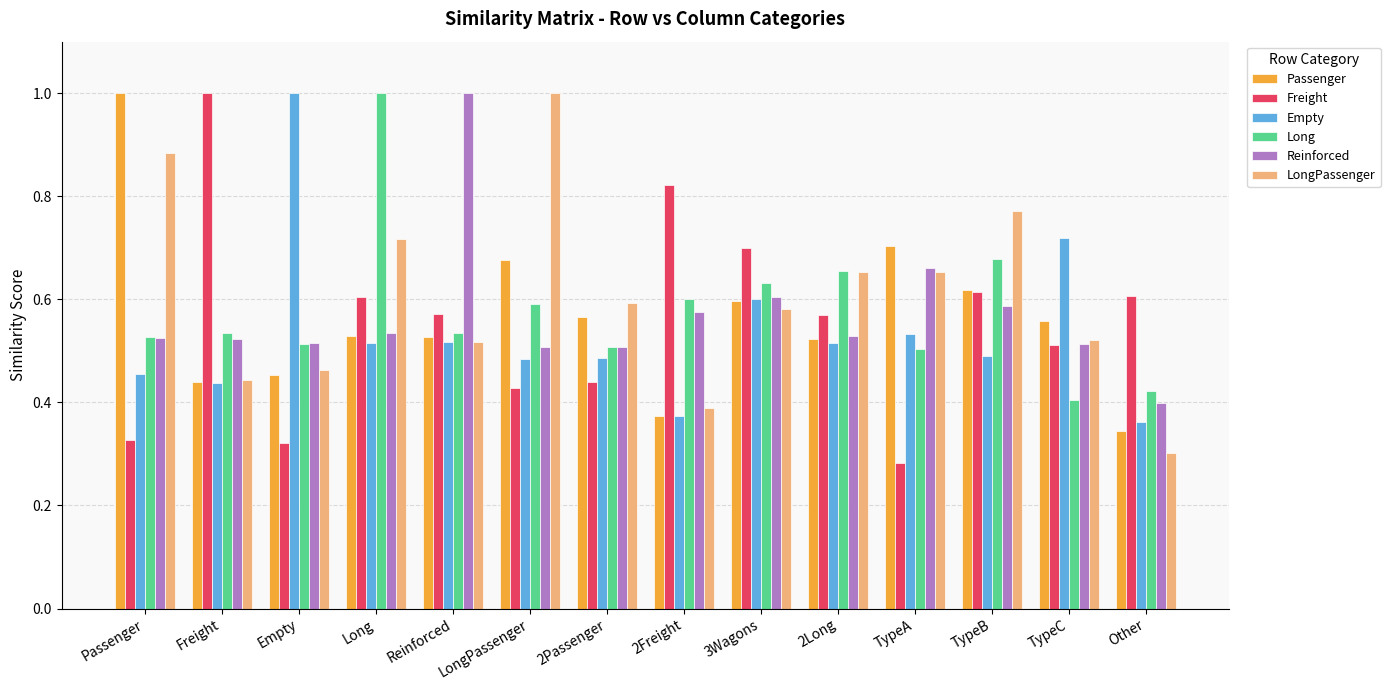

What is the maximum value for Empty?

1.0